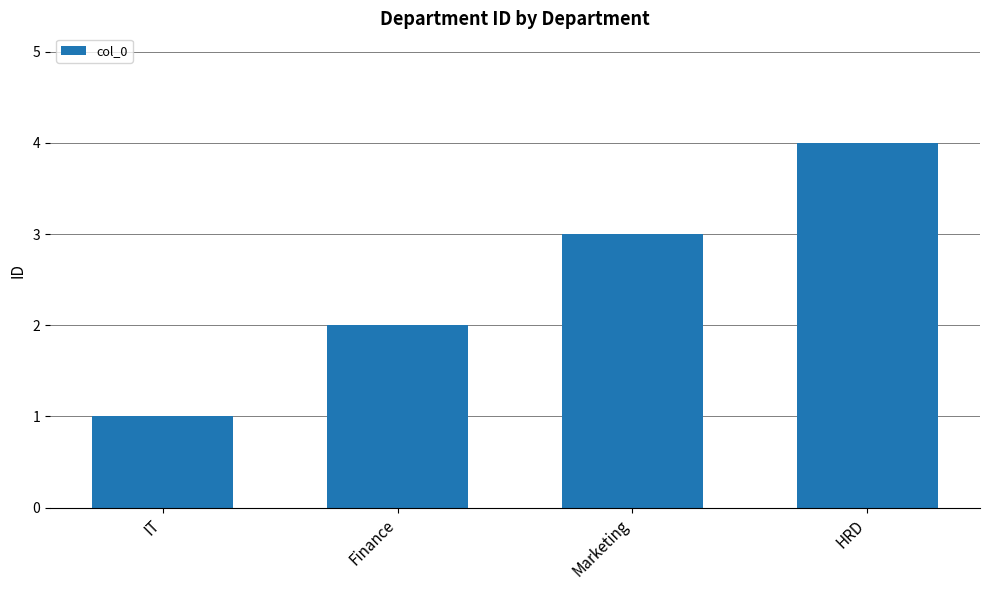

What value does the data have at Marketing?

3